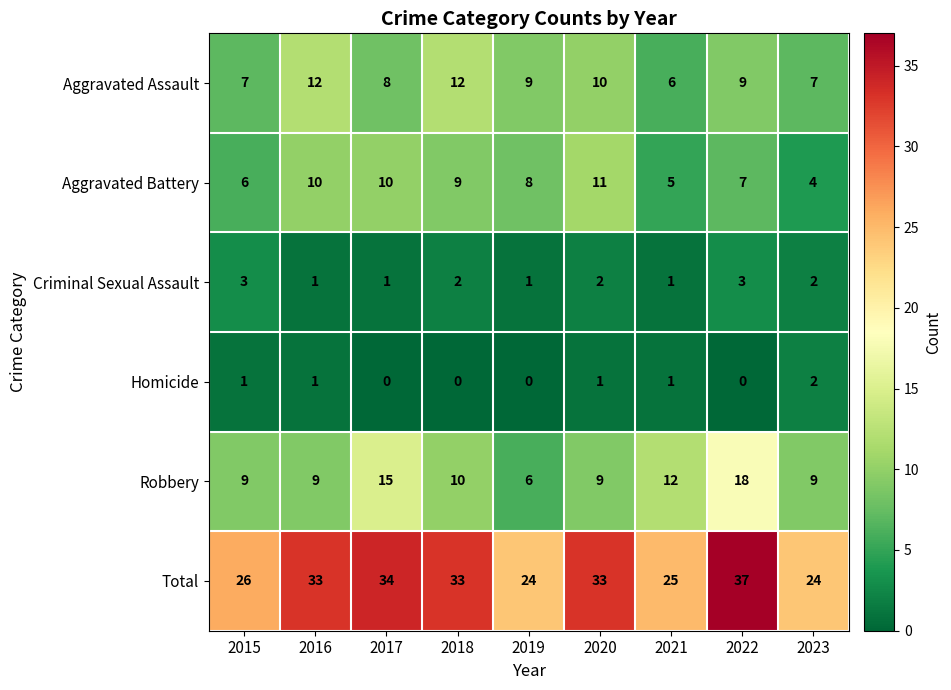

Which label corresponds to the largest value in the chart?

2022